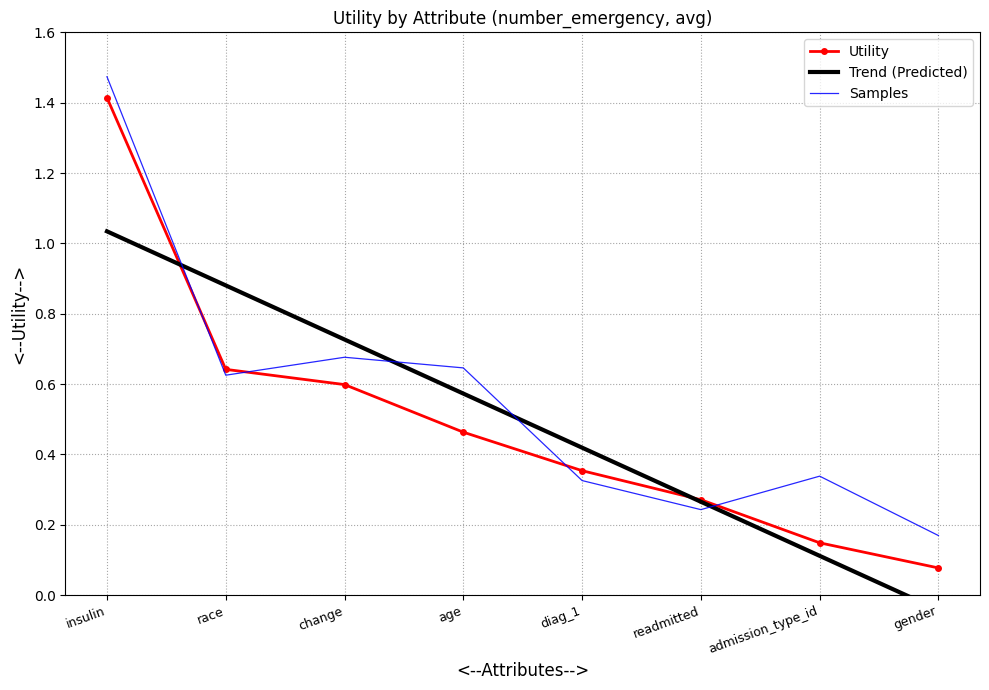

The Samples series shows 0.1 at gender. True or false?

False